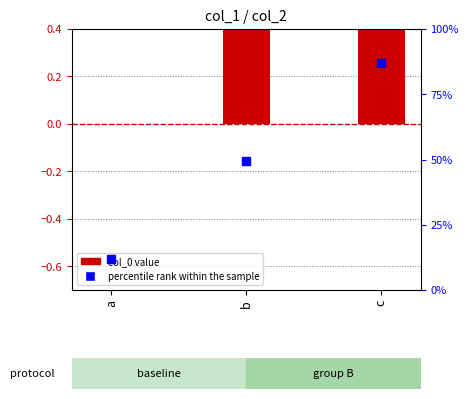

At which category is the sum across all series the highest?

c